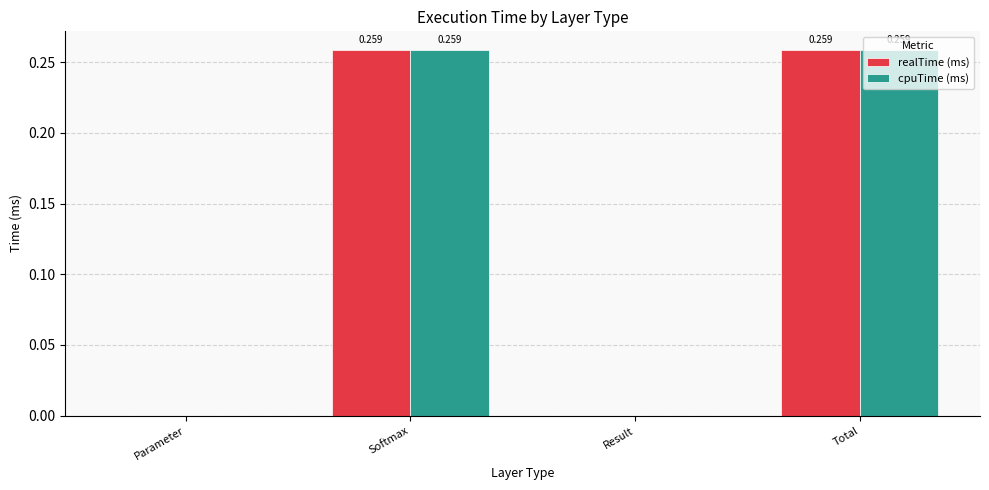

Which category has the lowest value across all series?

Parameter